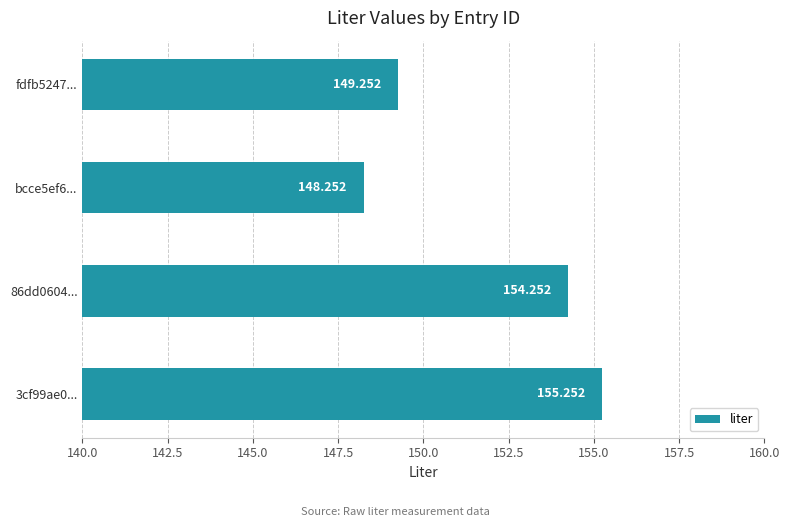

Which label corresponds to the smallest value in the chart?

bcce5ef6...